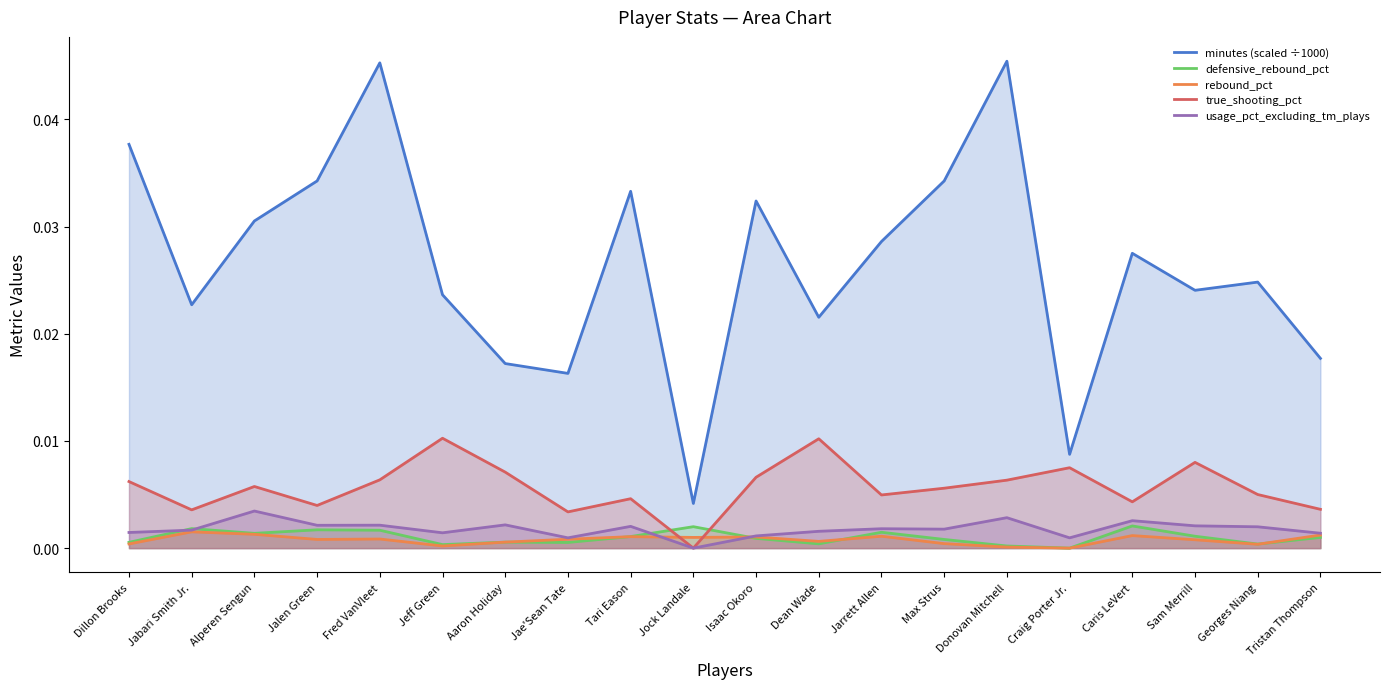

What is the label of the 17th point from the left?

Caris LeVert